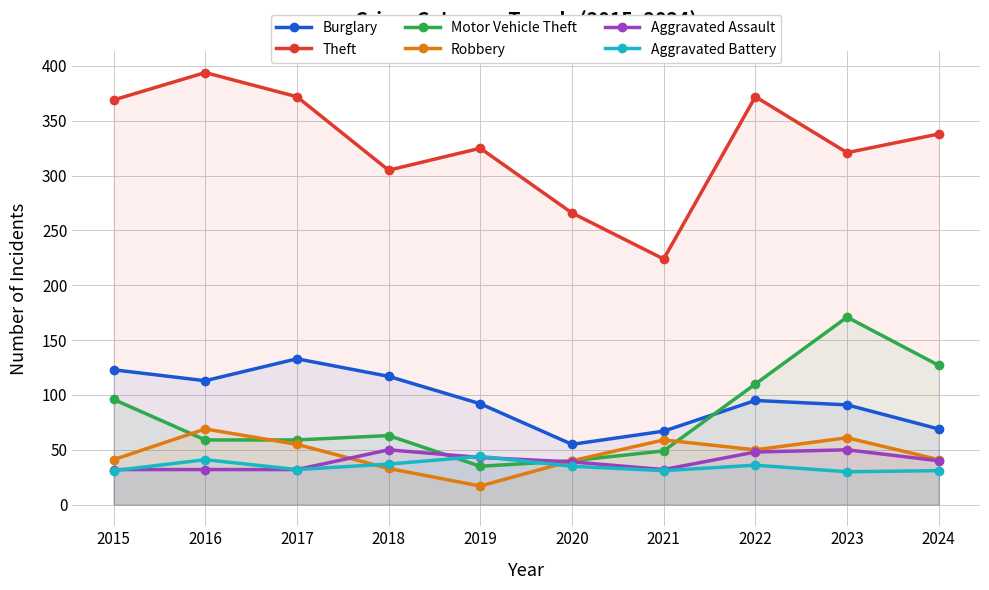

How many values in the Robbery series are below 50?

5